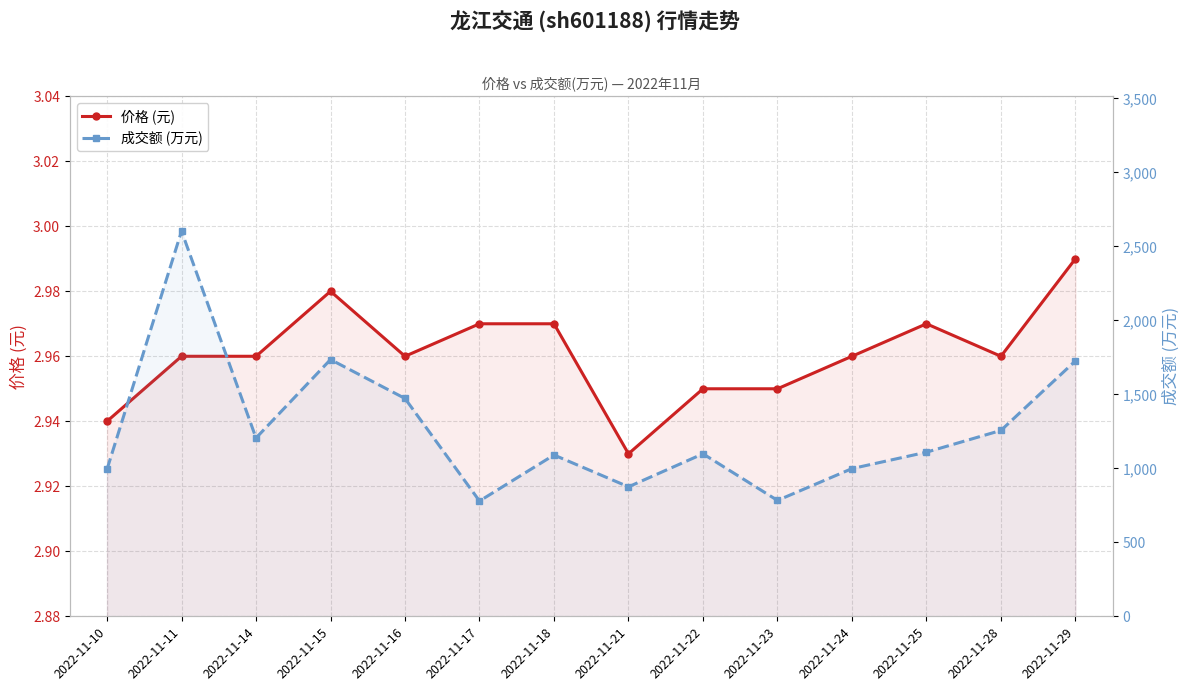

Is it true that 成交额 (万元) equals 1109.0 at 2022-11-25?

True